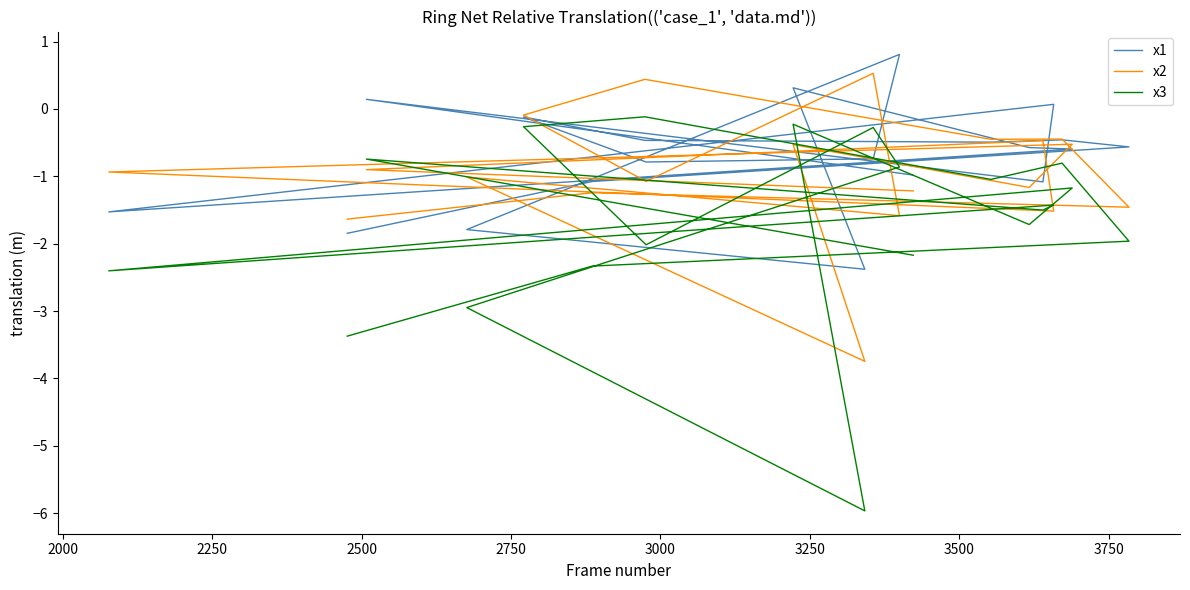

At how many categories does at least one series exceed -4?

20